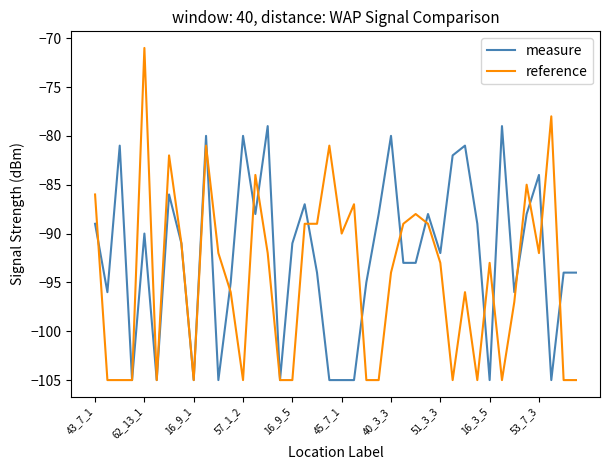

Which series has the widest spread of values?

reference